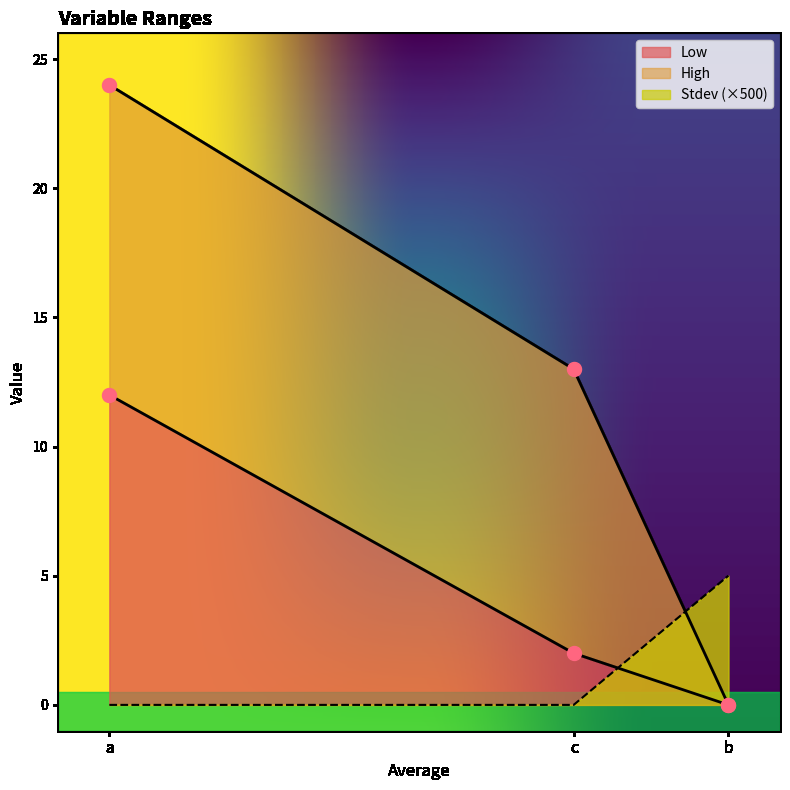

Which series reaches the maximum Y coordinate?

High